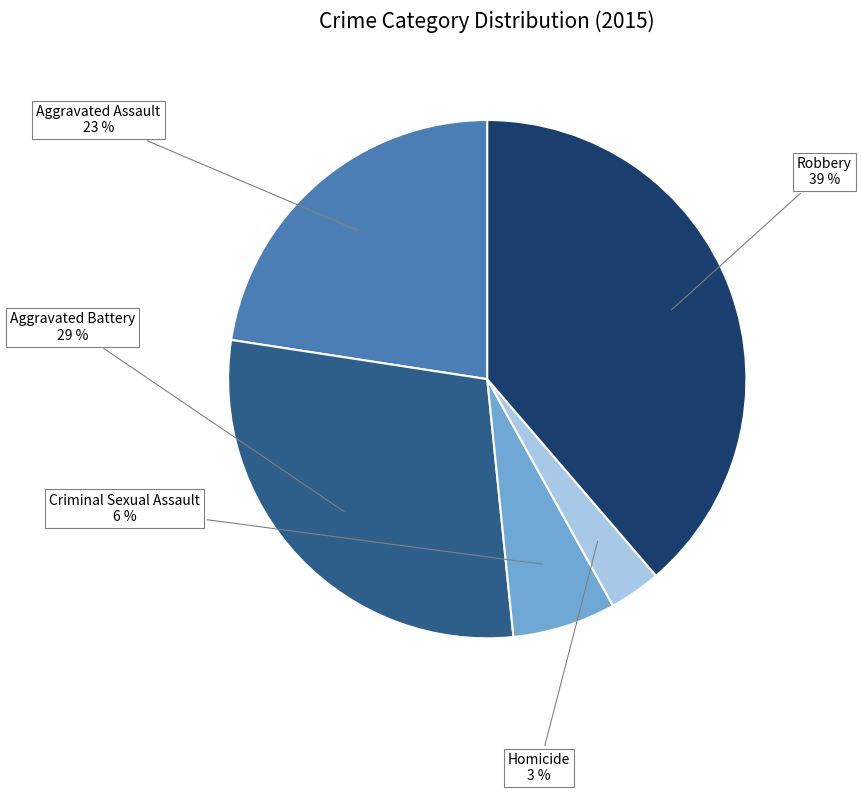

Does any single category account for the majority?

No